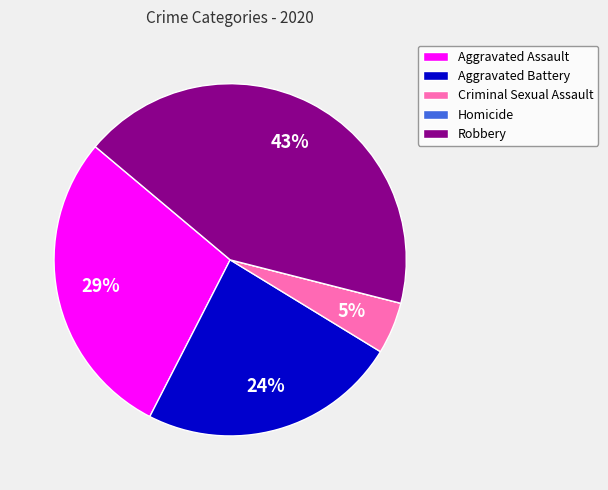

True or false: Robbery accounts for 43% of the total.

True